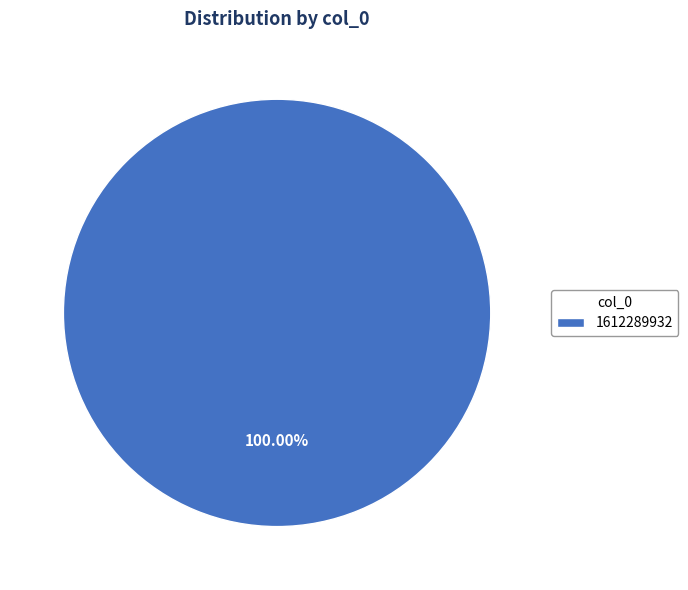

Rank the categories by value from highest to lowest.

1612289932